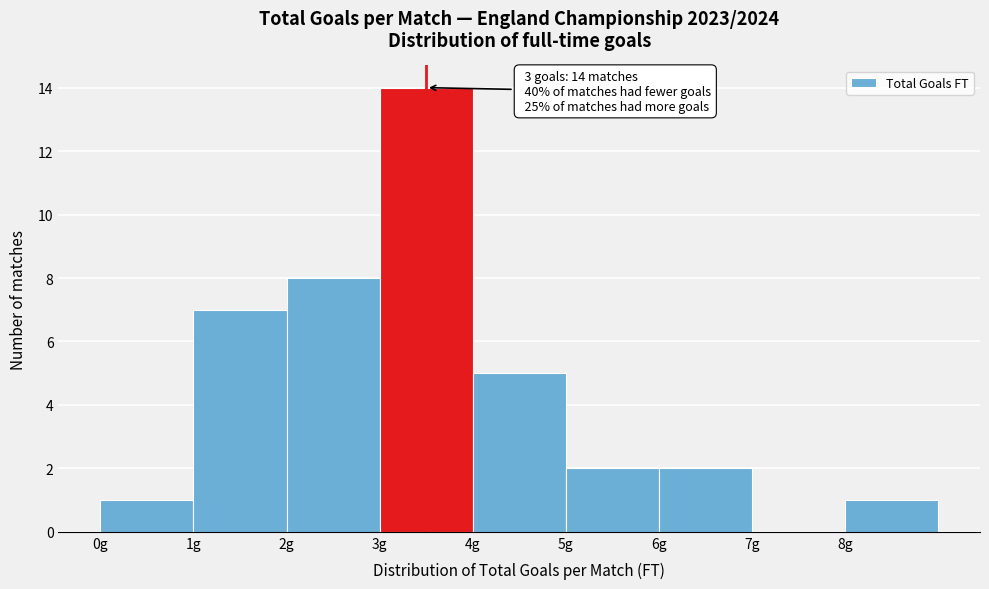

Which range on the x-axis has the tallest bar?

3 to 4